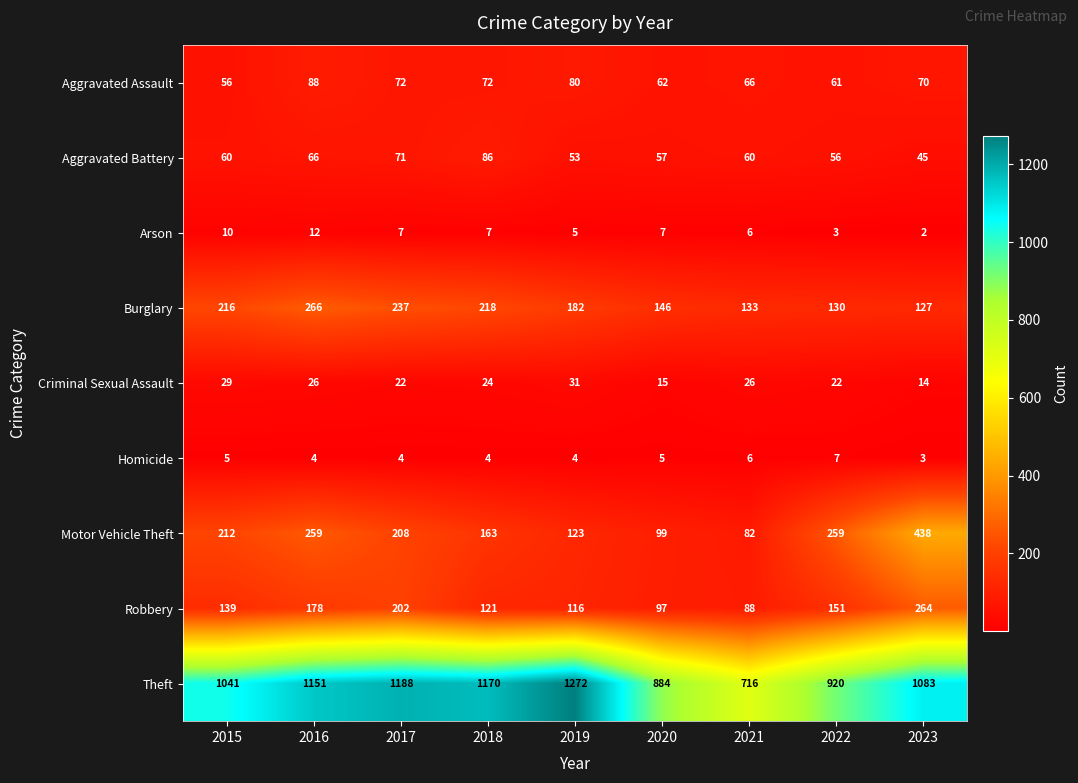

Is it true that Aggravated Assault equals 117 at 2017?

False